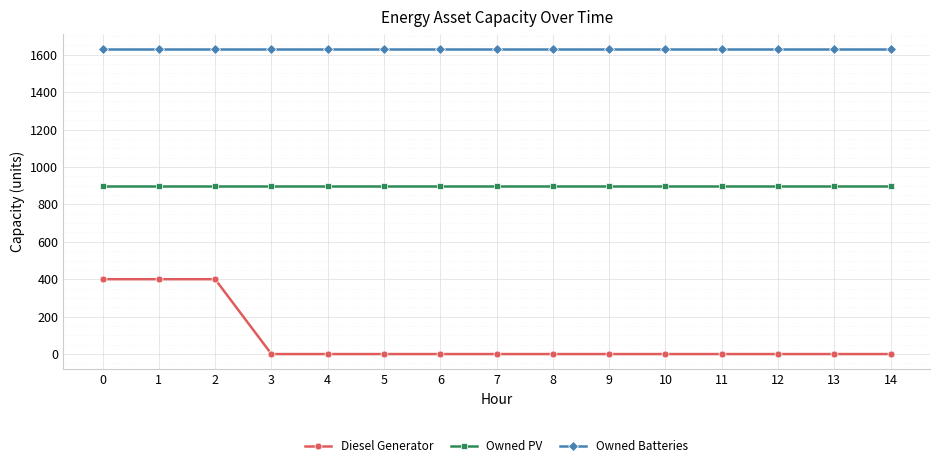

Reading left to right, what are all the values shown in this chart?

Diesel Generator: 400	400	400	0	0	0	0	0	0	0	0	0	0	0	0
Owned PV: 897	897	897	897	897	897	897	897	897	897	897	897	897	897	897
Owned Batteries: 1629	1629	1629	1629	1629	1629	1629	1629	1629	1629	1629	1629	1629	1629	1629